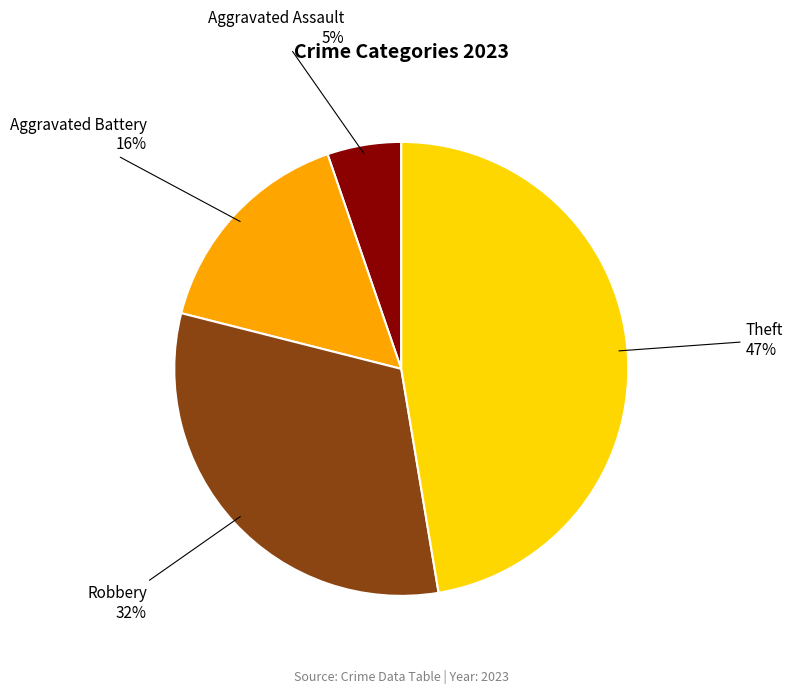

Is there any slice that represents more than half of the pie?

No